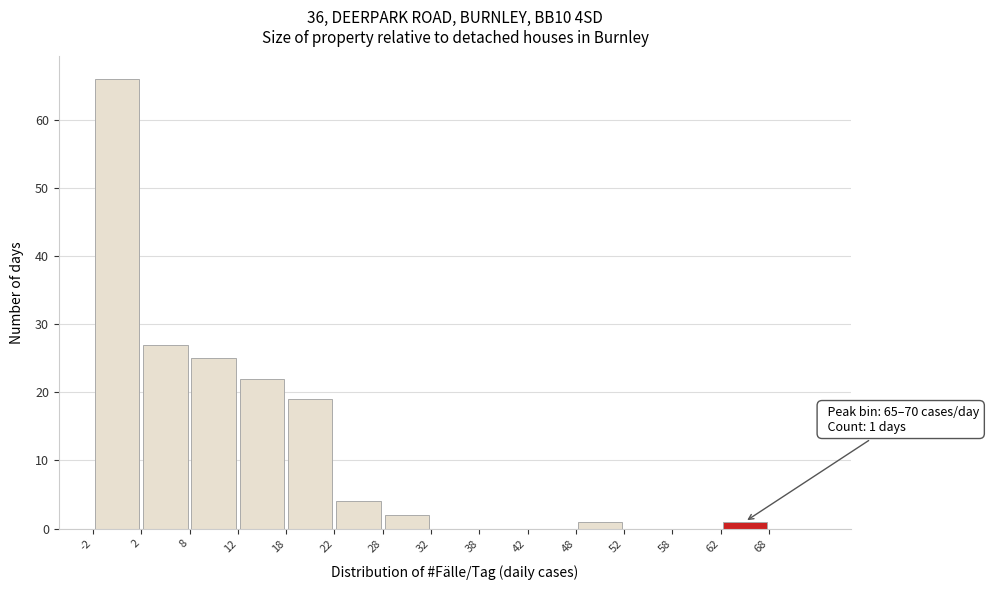

Over which range of the x-axis is the bar tallest?

-2.5 to 2.5